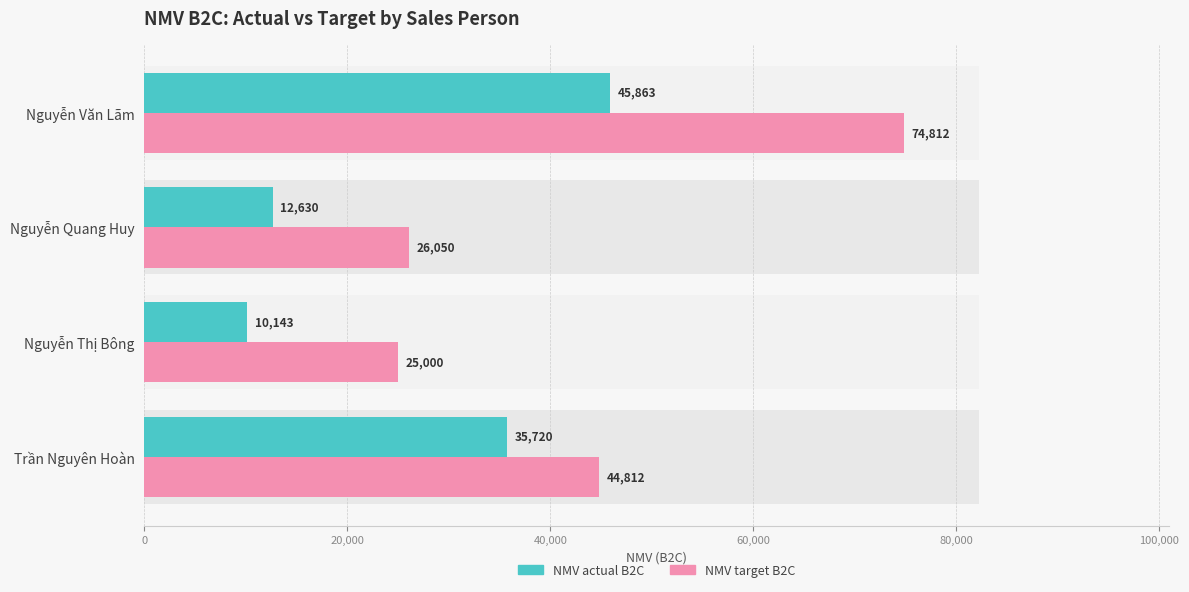

What is the difference between the maximum and minimum values in the NMV target B2C series?

49812.0